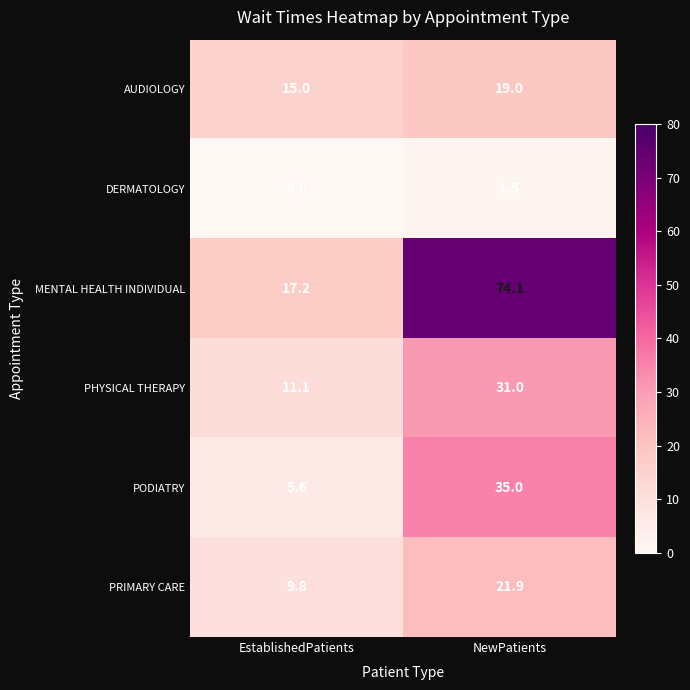

Reading left to right, transcribe all the data shown in this chart.

AUDIOLOGY: 15.0	19.0
DERMATOLOGY: 0.0	1.5
MENTAL HEALTH INDIVIDUAL: 17.2	74.1
PHYSICAL THERAPY: 11.1	31.0
PODIATRY: 5.6	35.0
PRIMARY CARE: 9.8	21.9